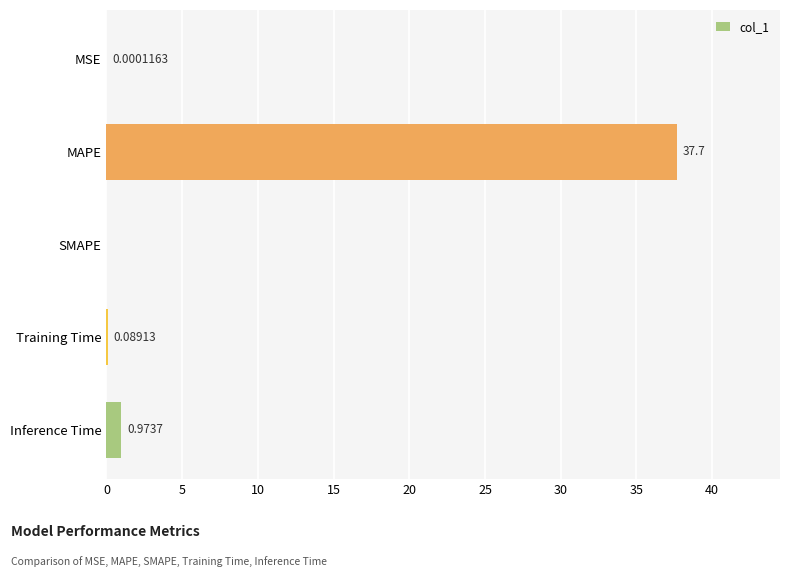

Are the bars grouped side by side (vs. stacked)?

No